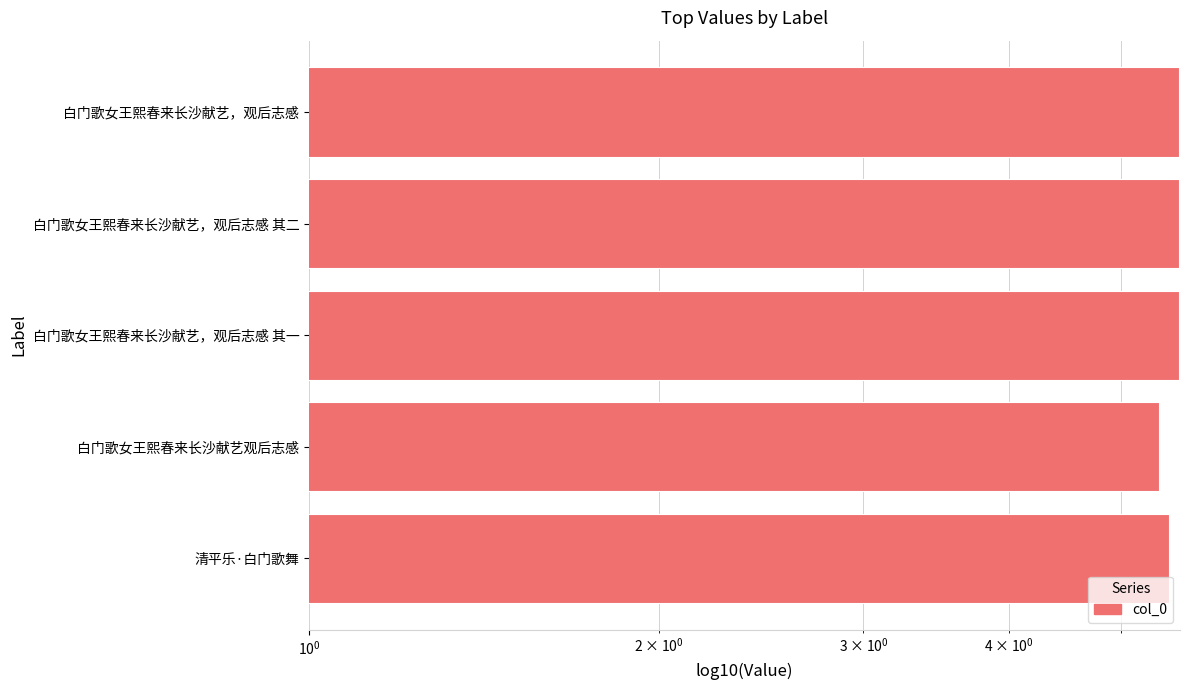

Reading left to right, transcribe all the data shown in this chart.

5.6	5.6	5.6	5.4	5.5